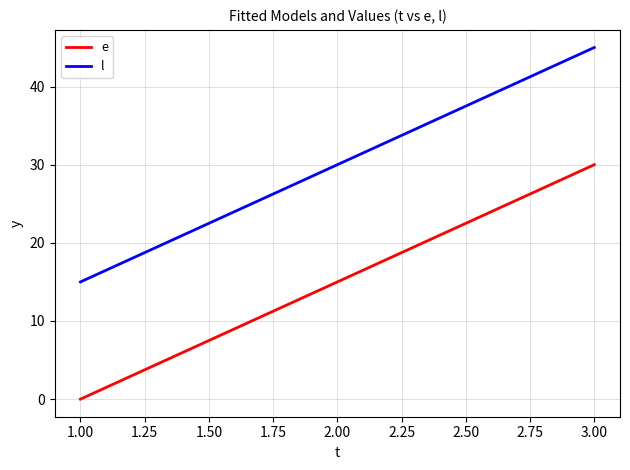

Reading left to right, transcribe all the data shown in this chart.

e: 0	15	30
l: 15	30	45